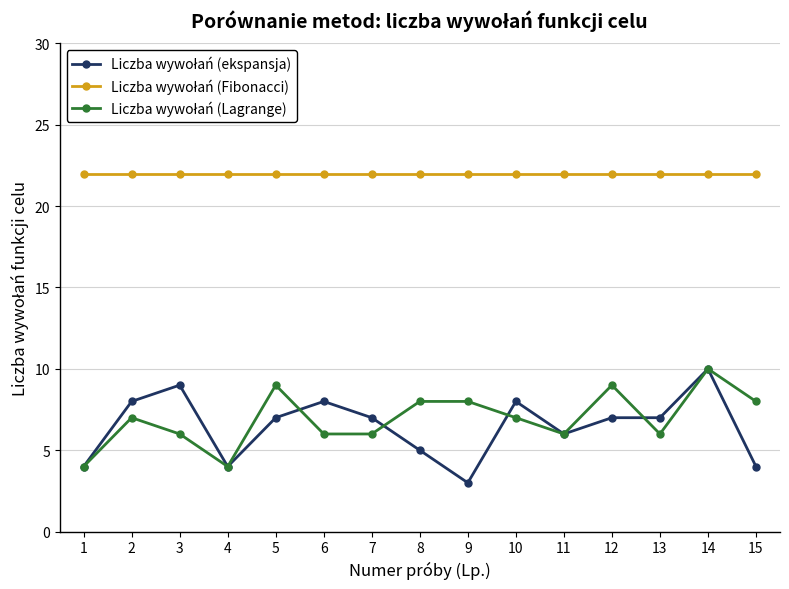

Which label corresponds to the smallest value in the chart?

9